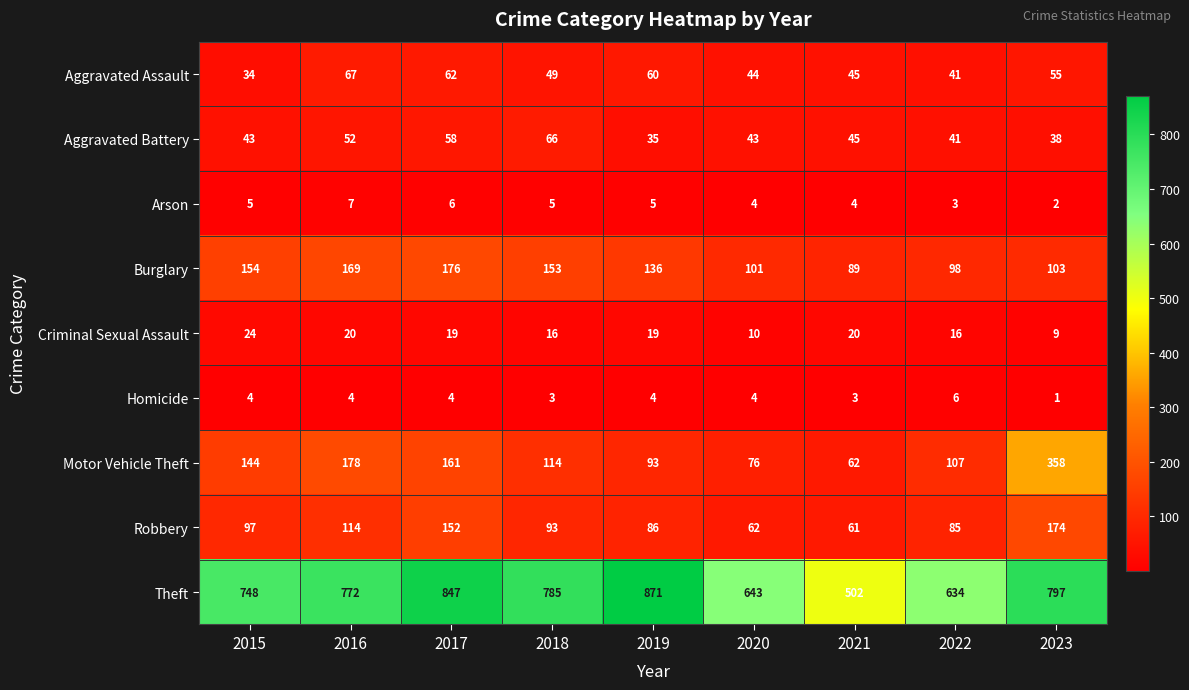

List the series in order of their peak value, highest first.

Theft, Motor Vehicle Theft, Burglary, Robbery, Aggravated Assault, Aggravated Battery, Criminal Sexual Assault, Arson, Homicide